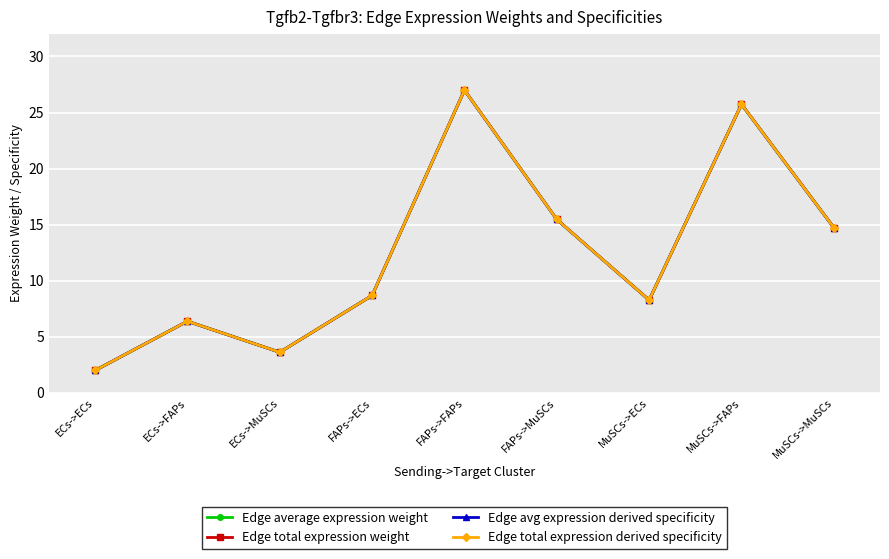

Does the chart have visible grid lines?

Yes